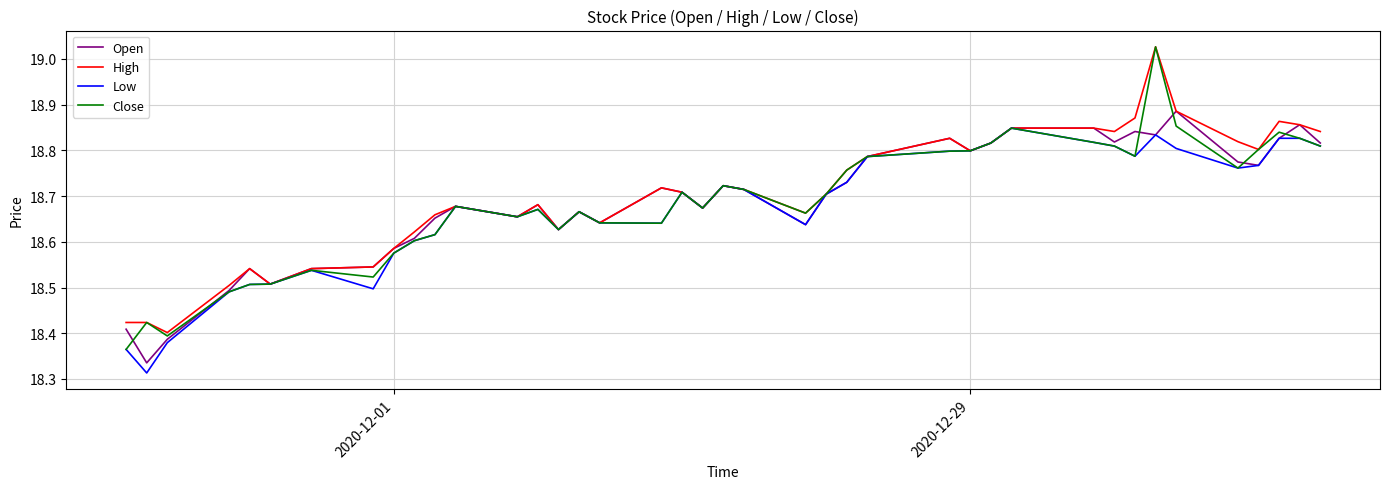

What is the sum of all Low values?

747.0